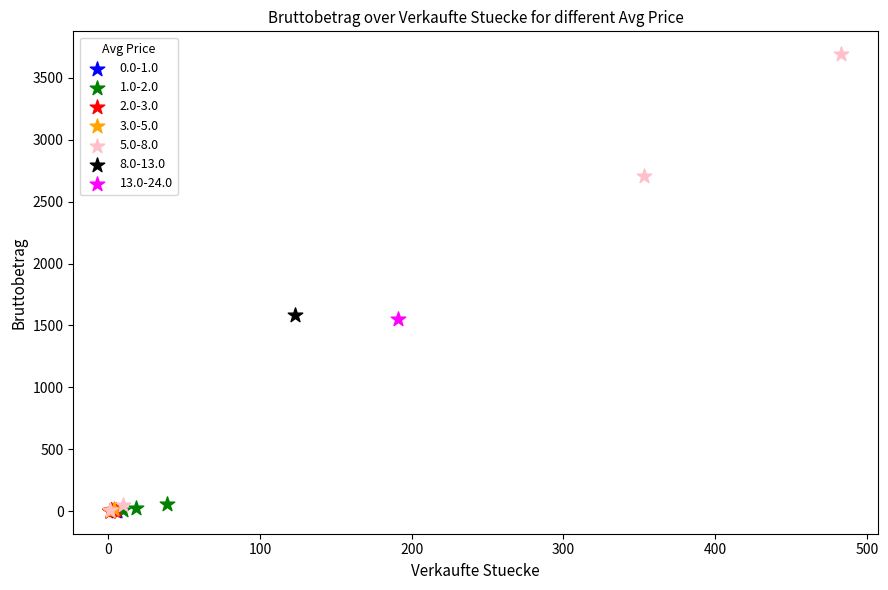

What are all the series names shown in the legend?

0.0-1.0, 1.0-2.0, 2.0-3.0, 3.0-5.0, 5.0-8.0, 8.0-13.0, 13.0-24.0